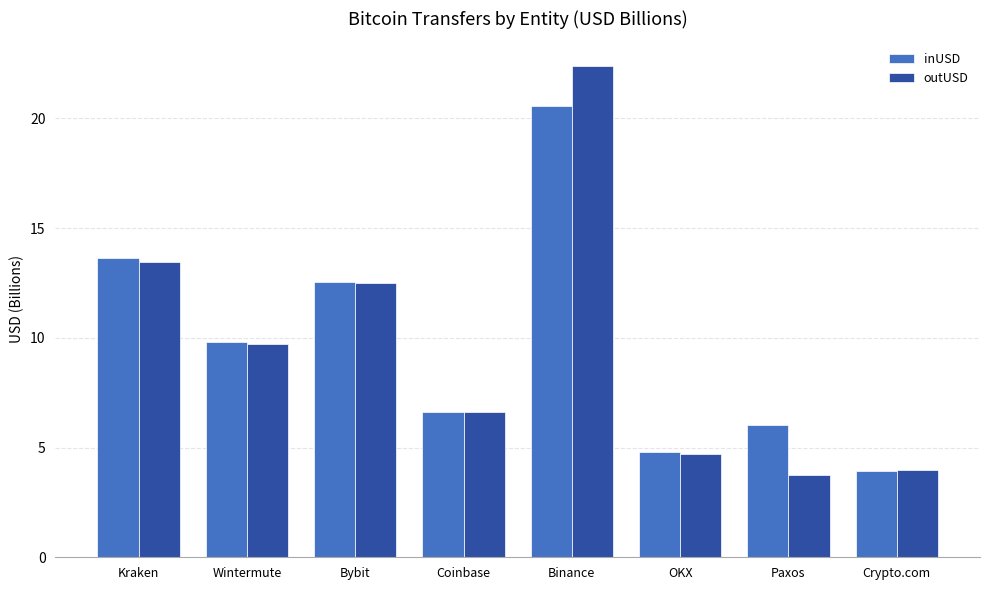

What is the difference between the second highest and minimum values in the outUSD series?

9.7